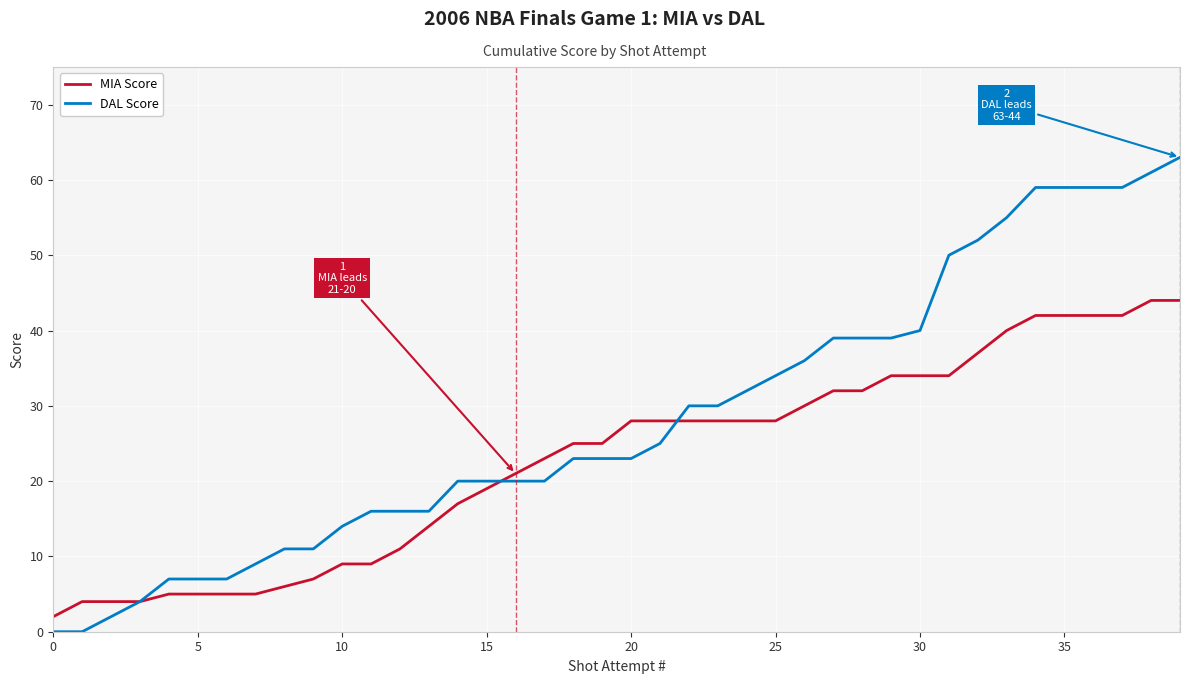

True or false: DAL Score and MIA Score cross at least once.

True